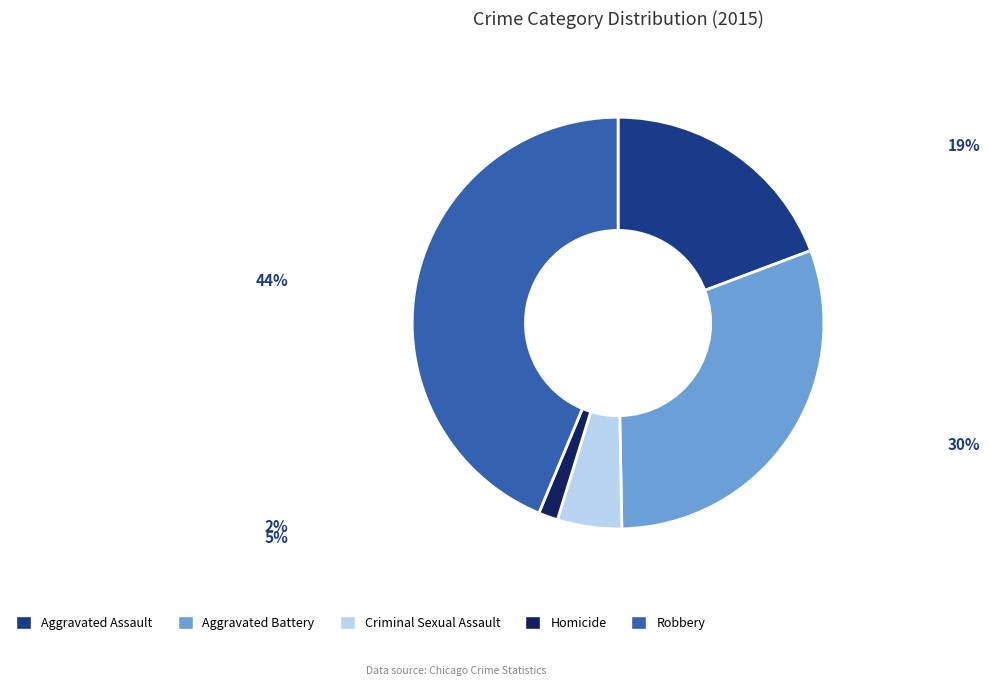

What is the ratio of the value at Aggravated Assault to the value at Aggravated Battery?

0.6